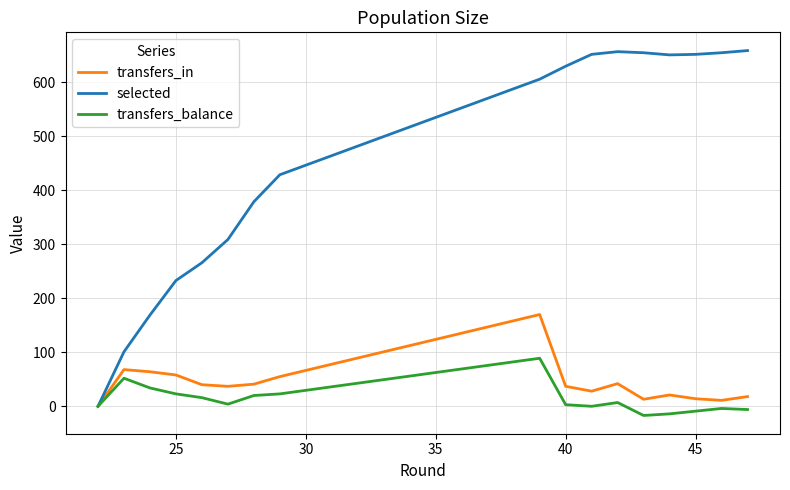

Does the chart display data point markers on the line(s)?

No